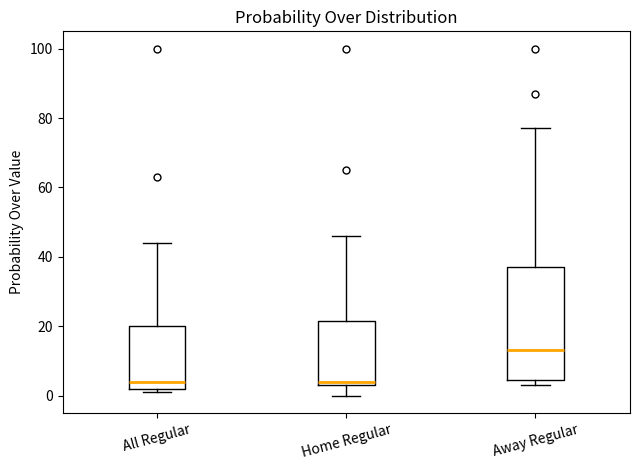

Comparing the boxes themselves (not the whiskers), which one is the tallest?

Away Regular